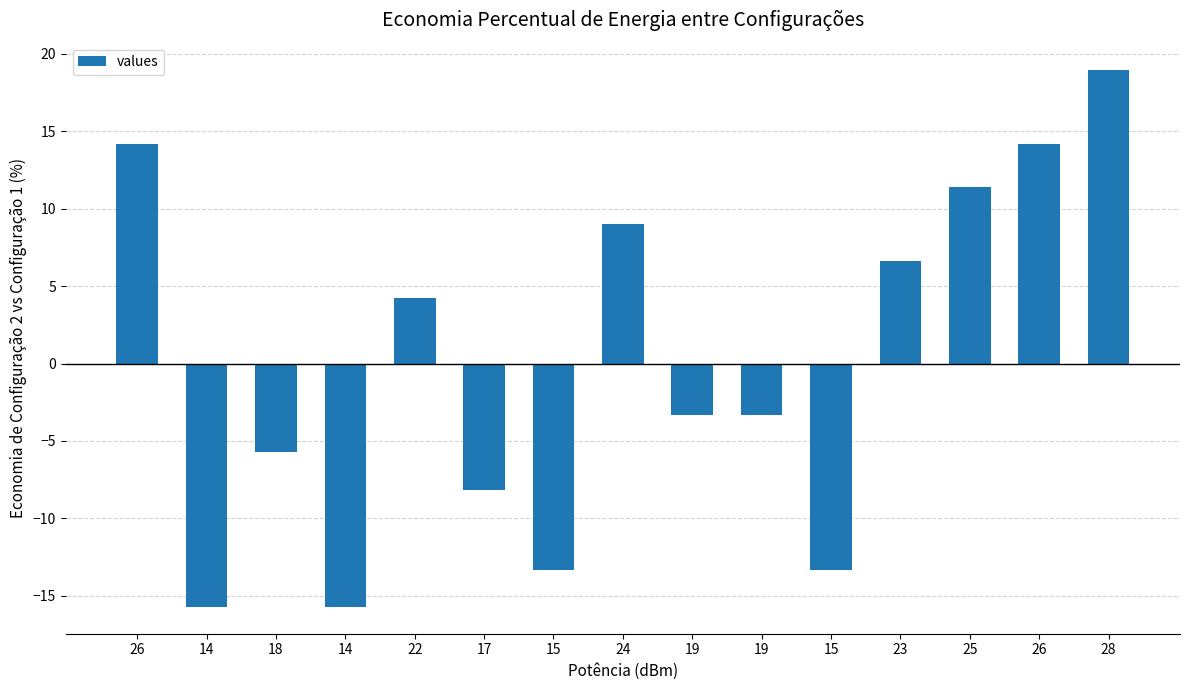

What is the label of the 13th bar from the right?

18